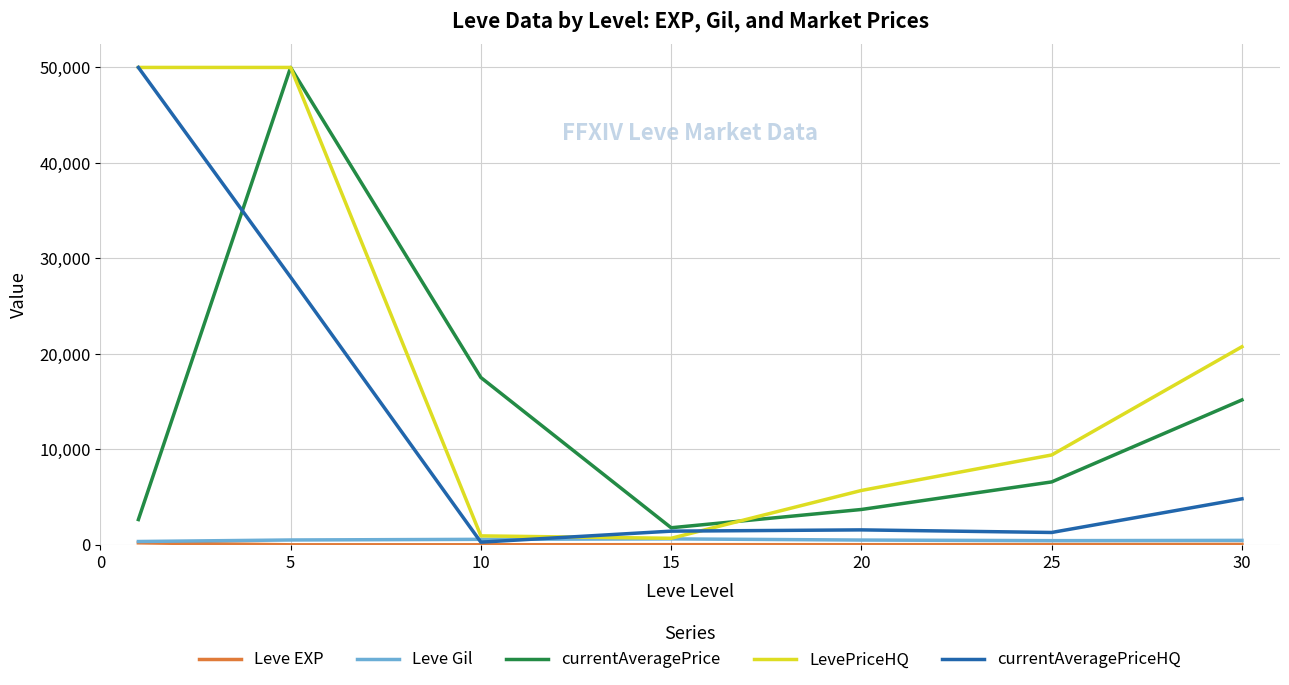

Which series has the largest total across all categories?

LevePriceHQ